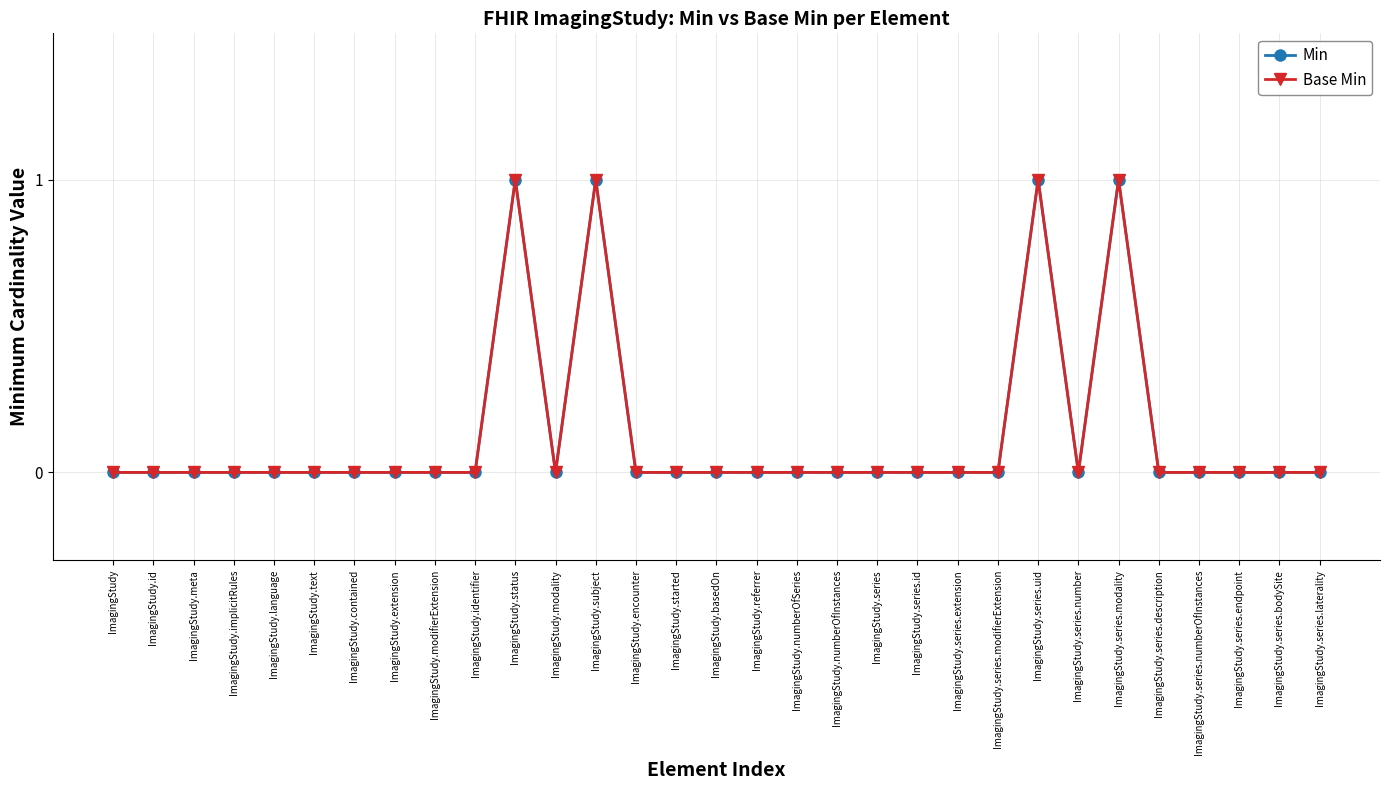

The value of Base Min at ImagingStudy.series.modality is 1. True or false?

True